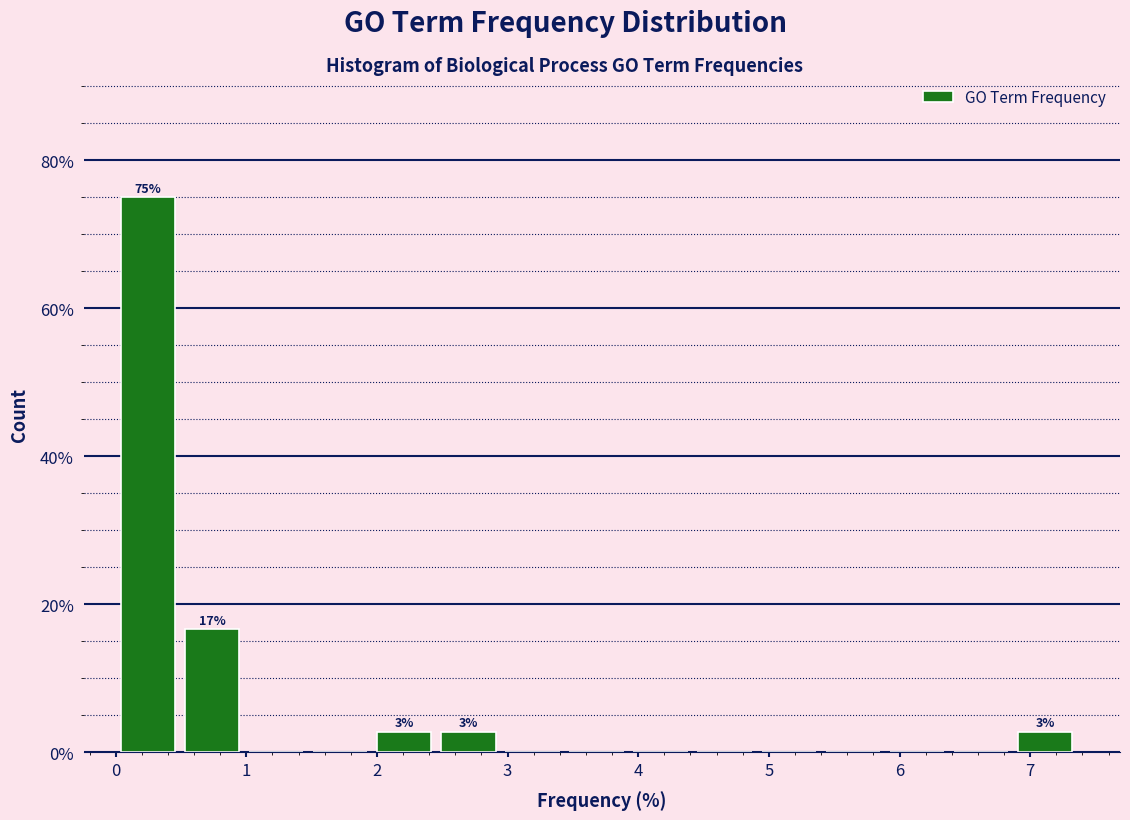

Which range on the x-axis has the tallest bar?

0.0 to 0.5